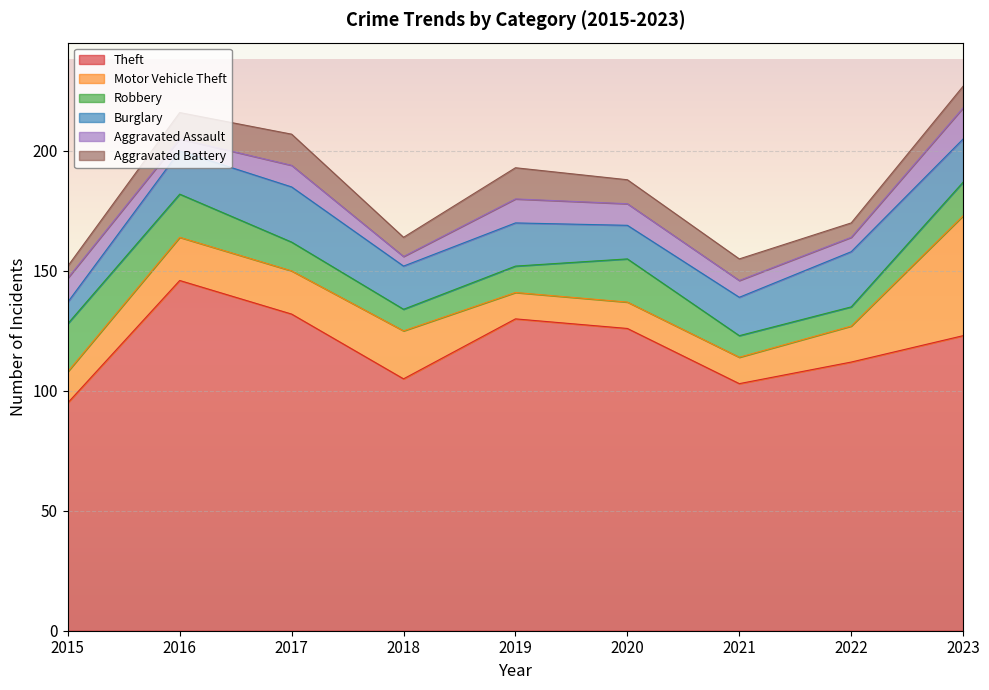

Reading left to right, transcribe all the data shown in this chart.

Theft: 2015=95	2016=146	2017=132	2018=105	2019=130	2020=126	2021=103	2022=112	2023=123
Motor Vehicle Theft: 2015=13	2016=18	2017=18	2018=20	2019=11	2020=11	2021=11	2022=15	2023=50
Robbery: 2015=20	2016=18	2017=12	2018=9	2019=11	2020=18	2021=9	2022=8	2023=14
Burglary: 2015=9	2016=18	2017=23	2018=18	2019=18	2020=14	2021=16	2022=23	2023=18
Aggravated Assault: 2015=10	2016=5	2017=9	2018=4	2019=10	2020=9	2021=7	2022=6	2023=13
Aggravated Battery: 2015=5	2016=11	2017=13	2018=8	2019=13	2020=10	2021=9	2022=6	2023=9